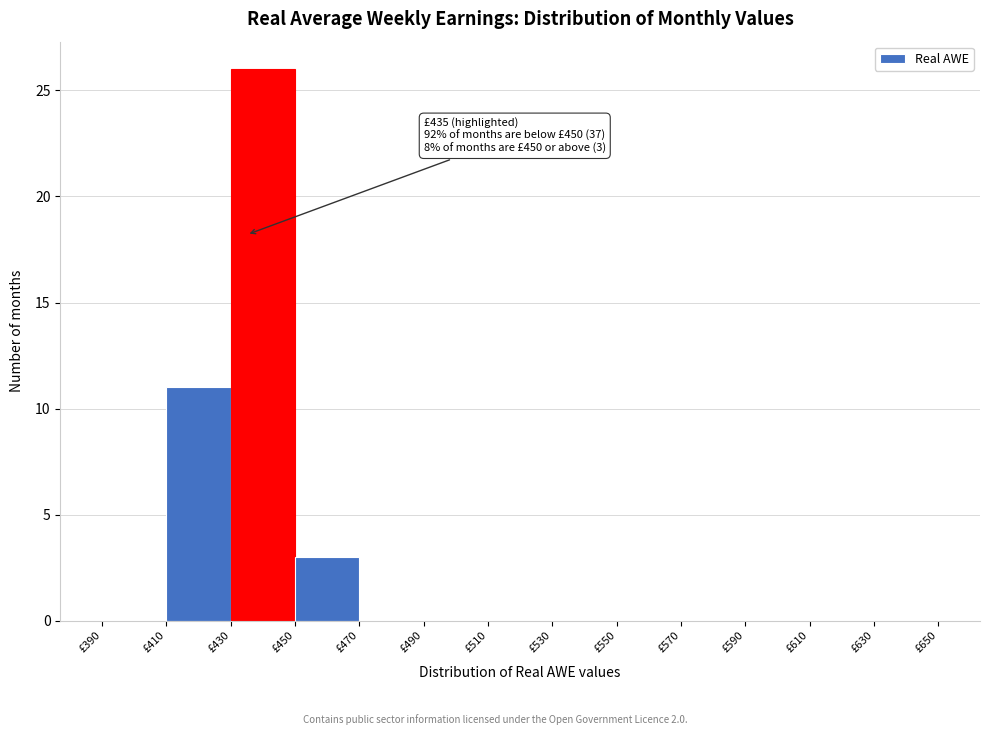

Over which range of the x-axis is the bar tallest?

430 to 450